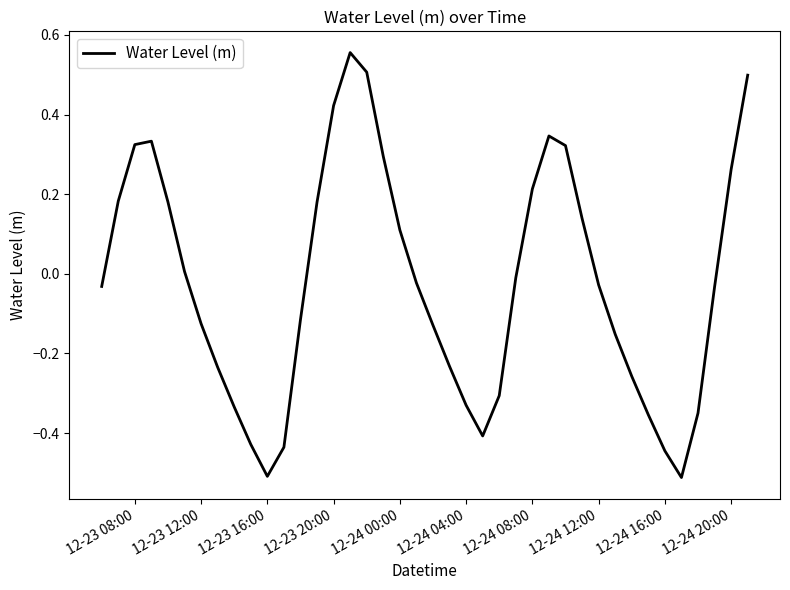

How many values are below zero?

23